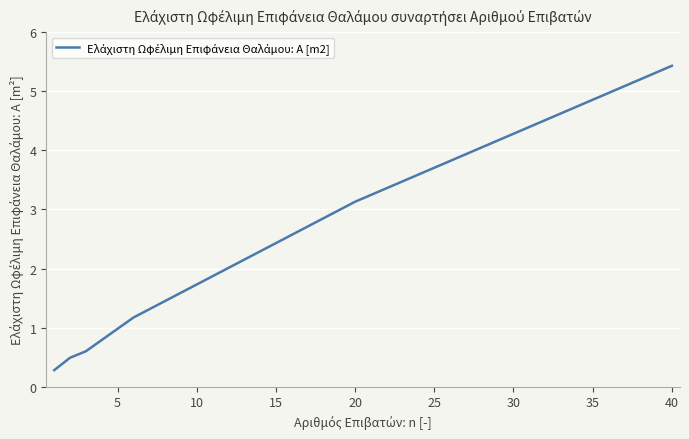

True or false: the data has more than 2 interior local peaks.

False